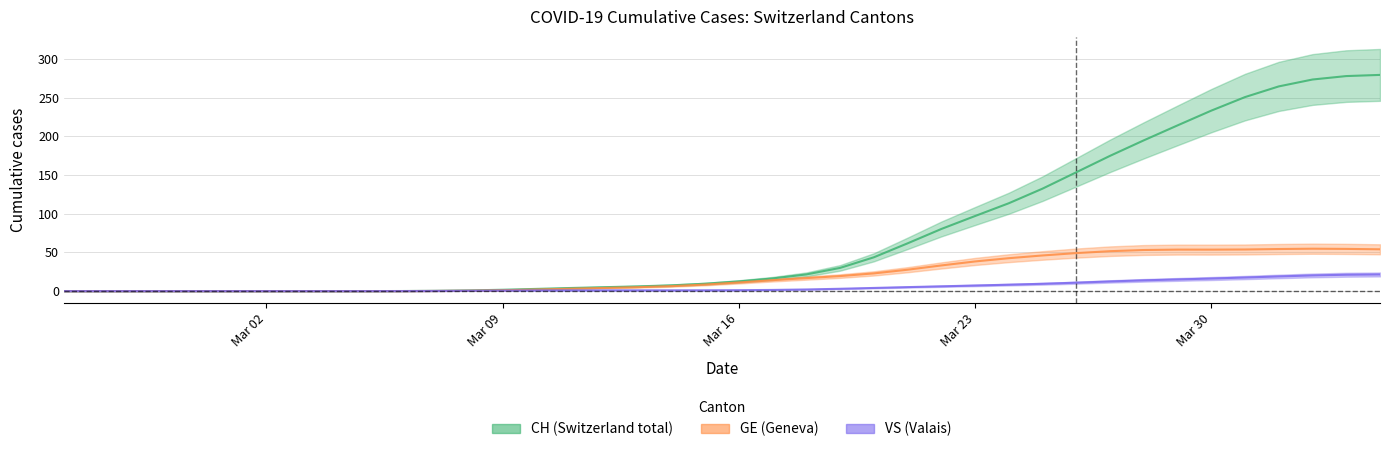

At how many categories does at least one series exceed 55?

15